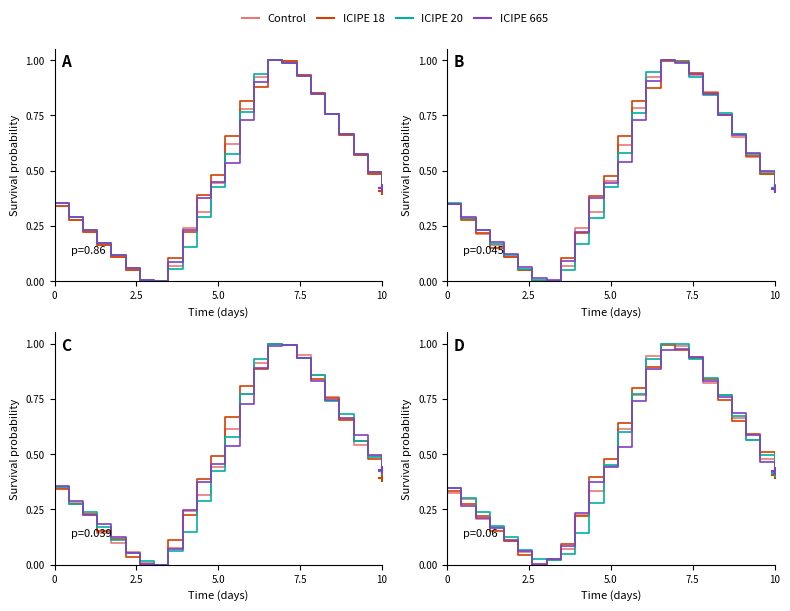

True or false: ICIPE 20 and Control intersect in this chart.

True